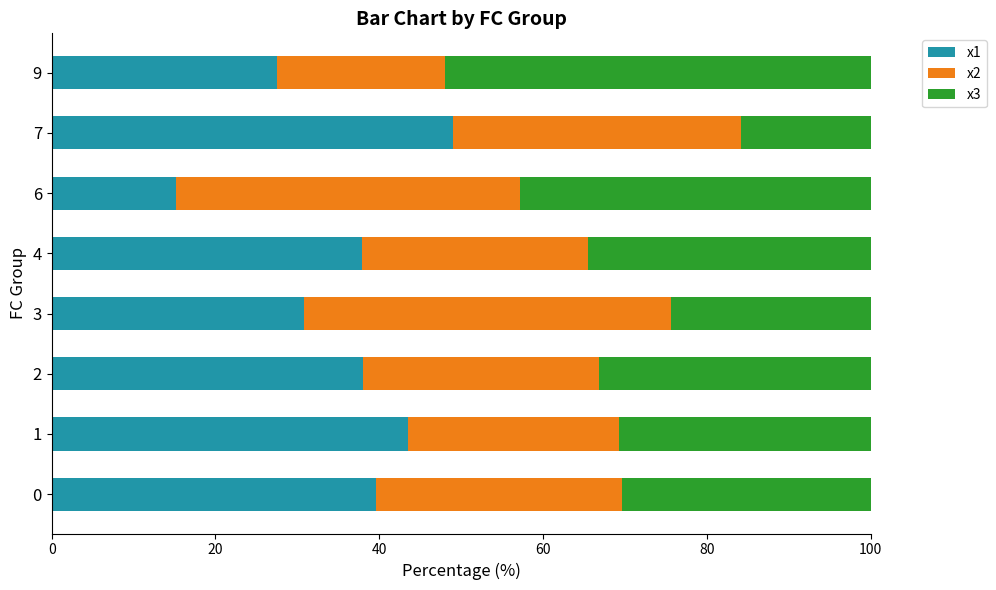

Read the x1 value at 6.

15.2